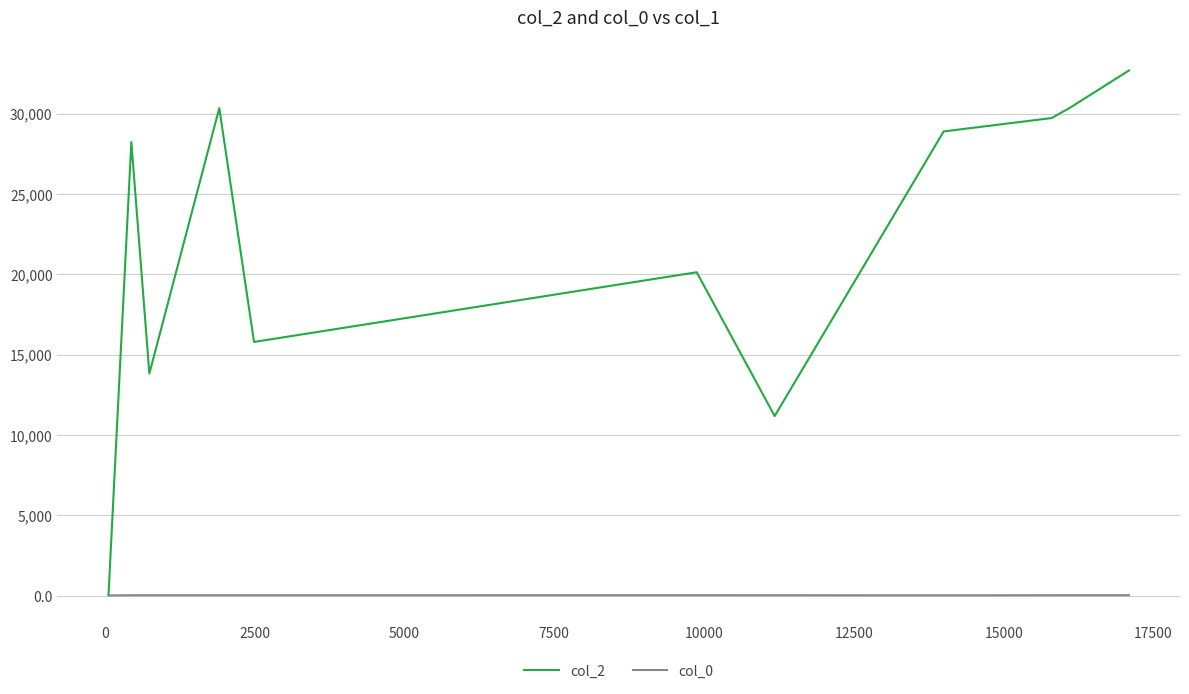

List the series in order of their peak value, lowest first.

col_0, col_2